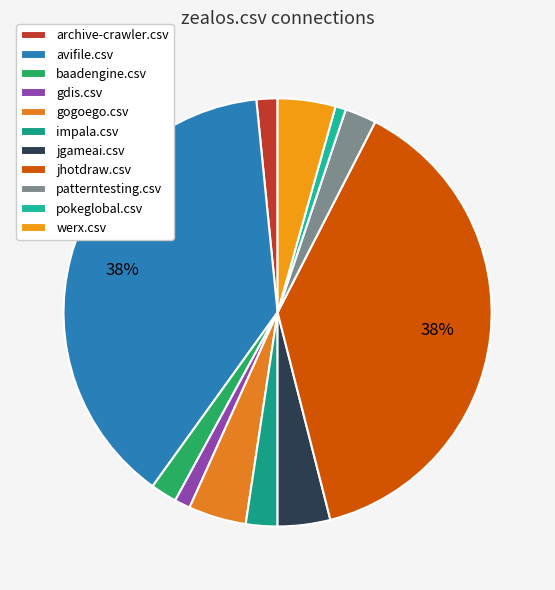

Approximately how many times larger is the value at werx.csv compared to avifile.csv?

0.1